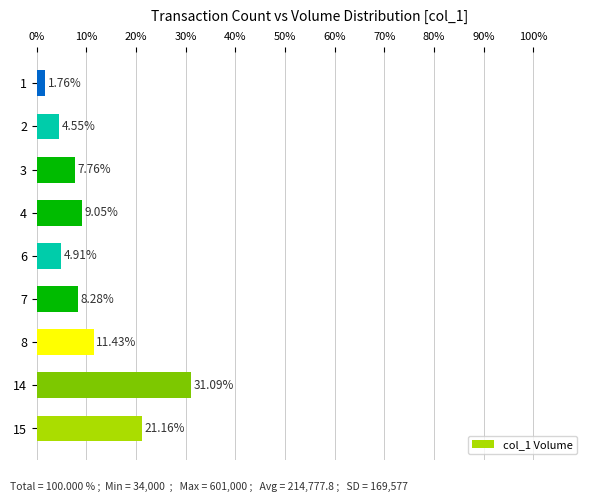

Rank the categories by value from highest to lowest.

14, 15, 8, 4, 7, 3, 6, 2, 1